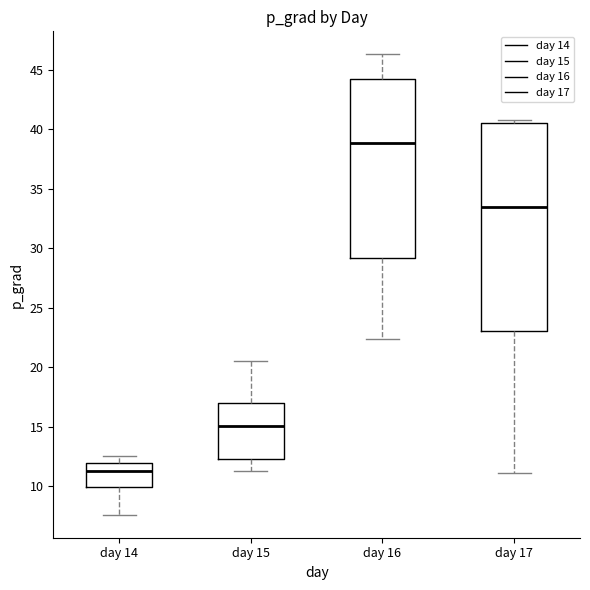

Which box's median line is the lowest?

day 14